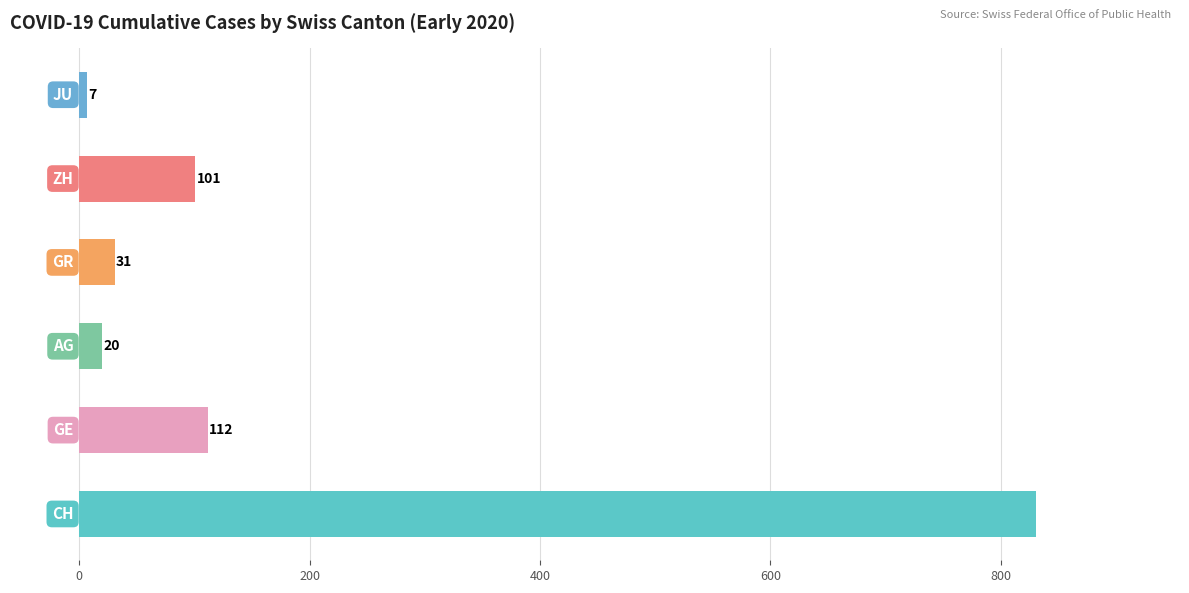

Reading top to bottom, extract all data points from this chart.

7	101	31	20	112	831